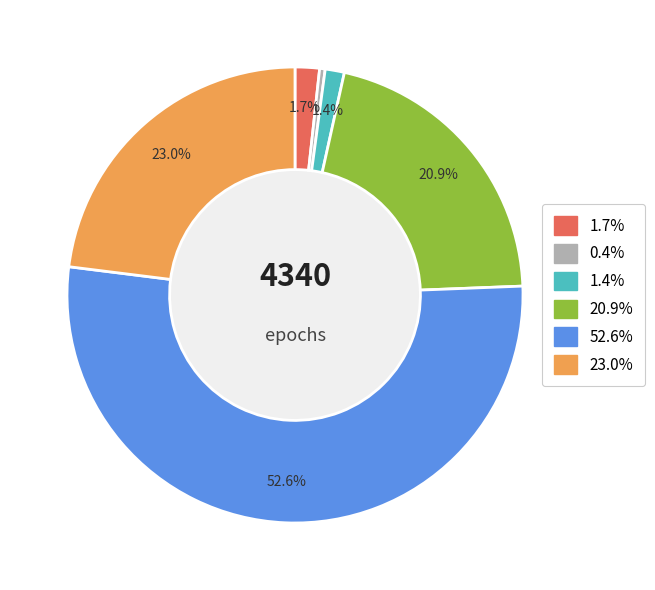

Does any single category account for the majority?

Yes